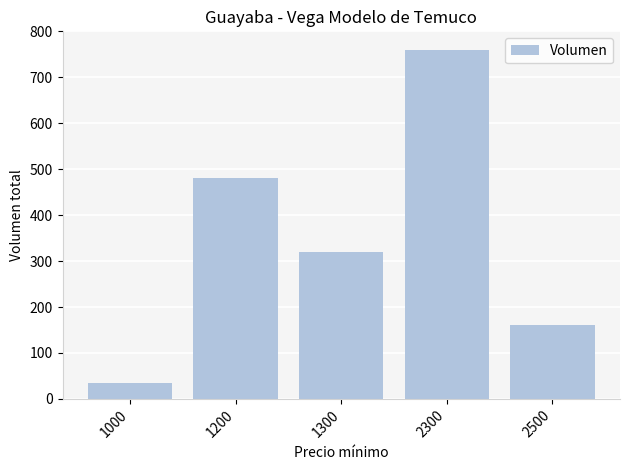

Between 1300 and 1000, which is larger?

1300